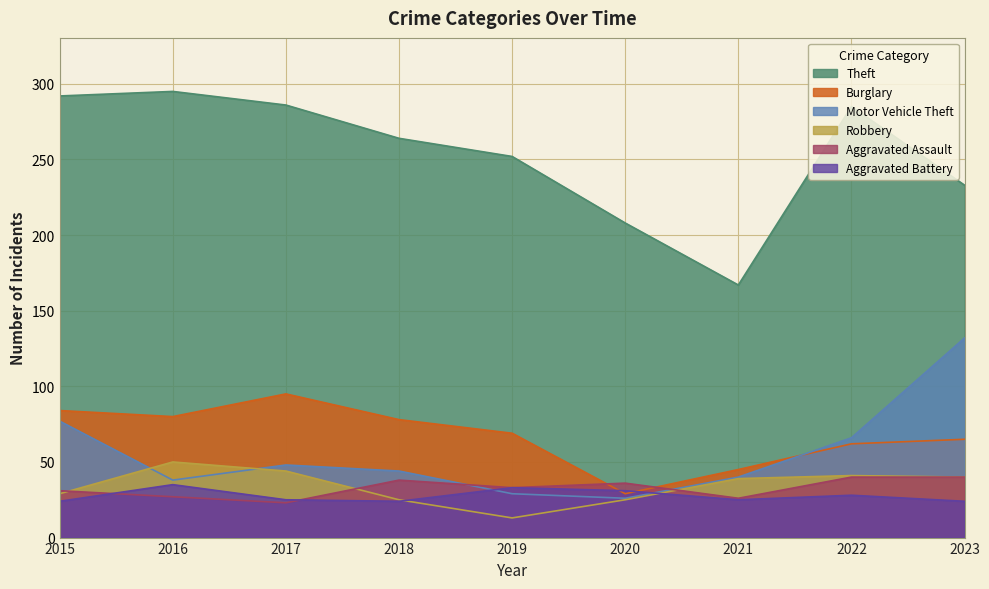

At which category does Theft reach its first local valley?

2021